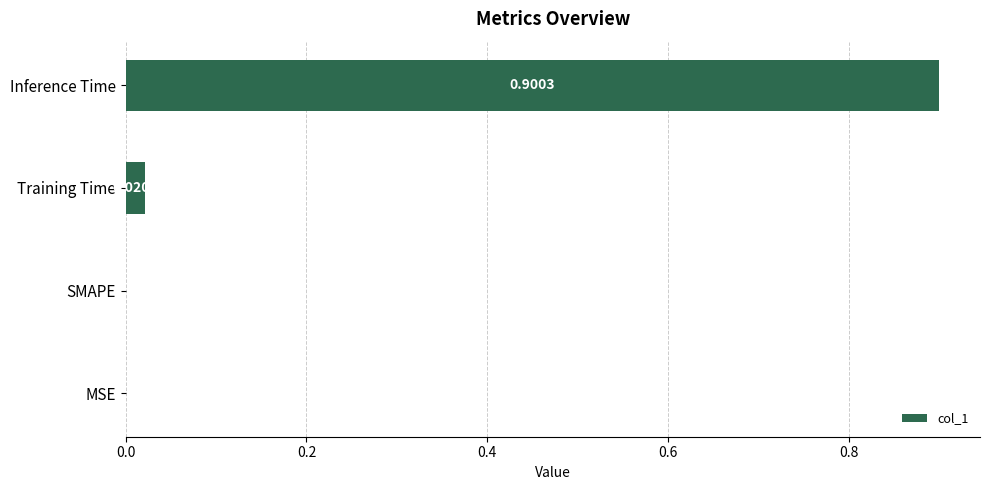

What is the average value?

0.2